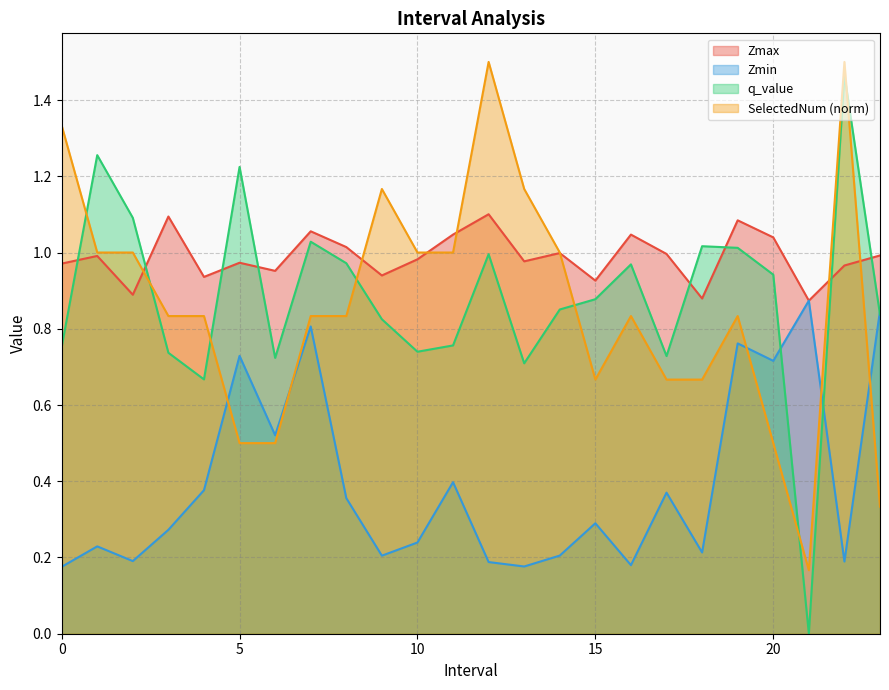

How many data points does each series have?

24